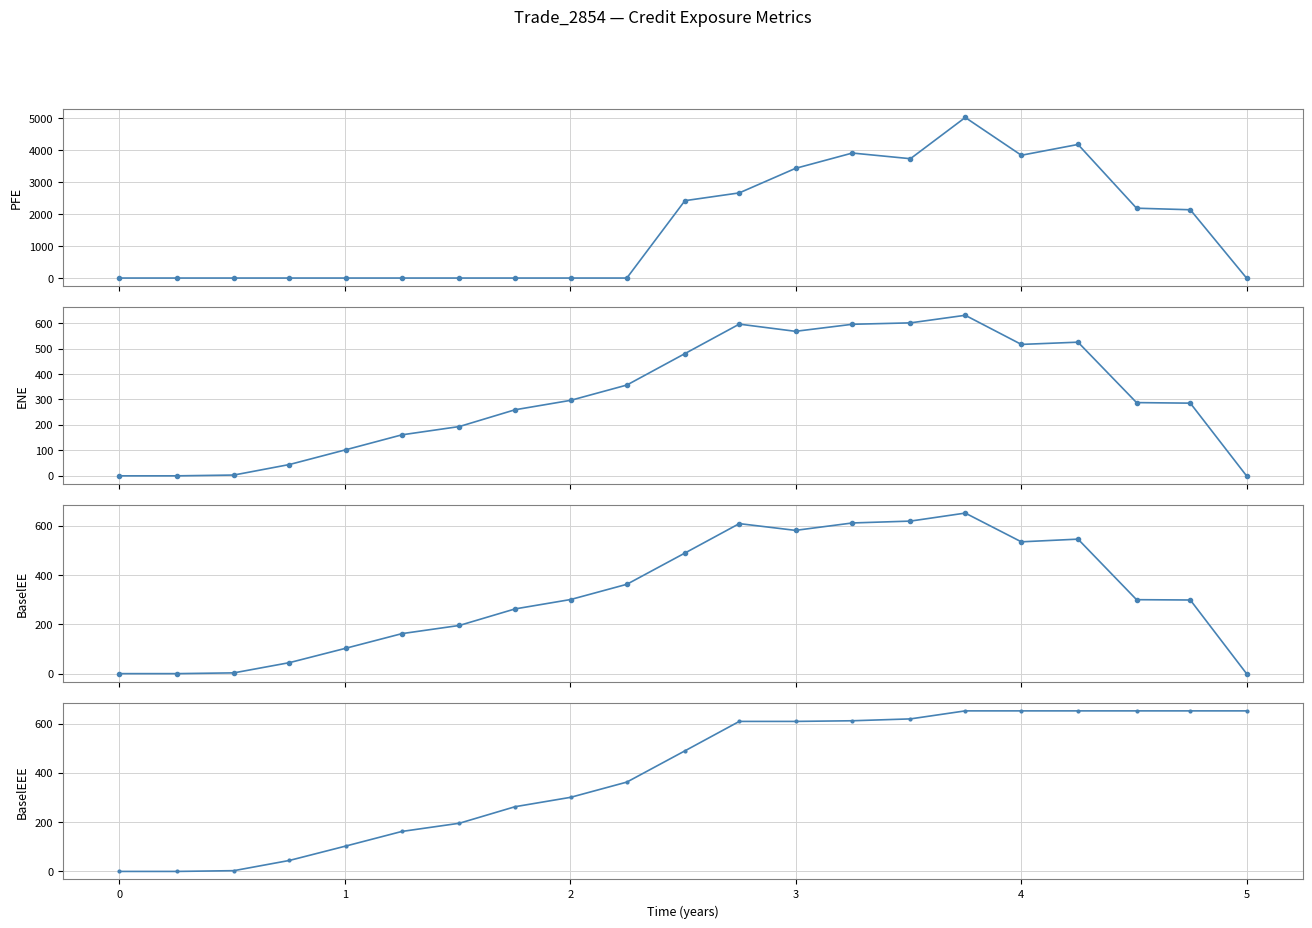

How many data points does each series have?

21